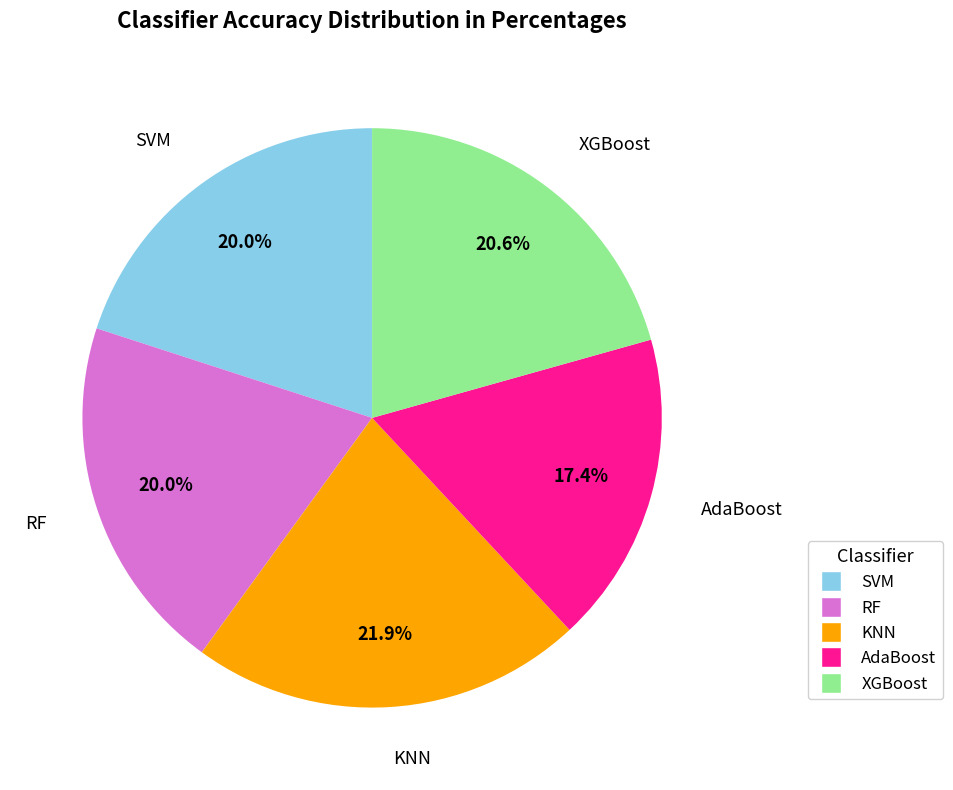

Which category has the biggest portion of the pie?

KNN